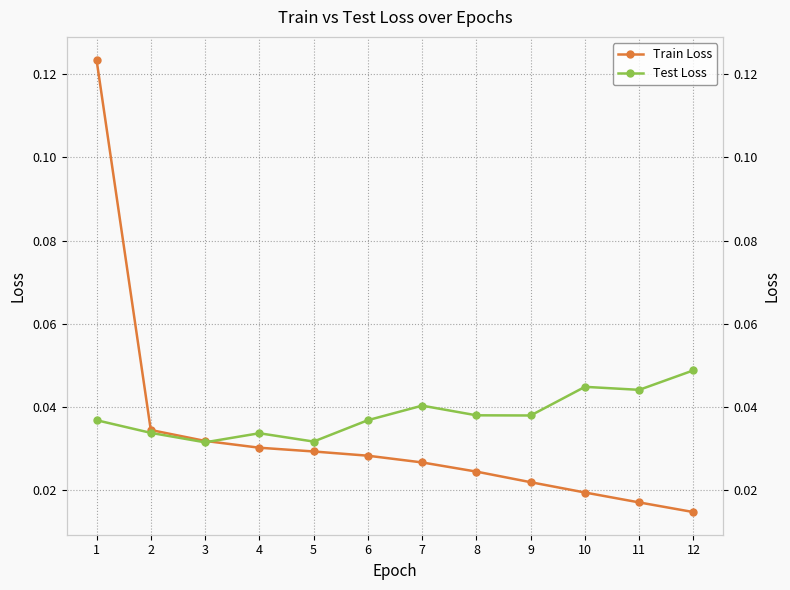

Count the number of categories in the chart.

12